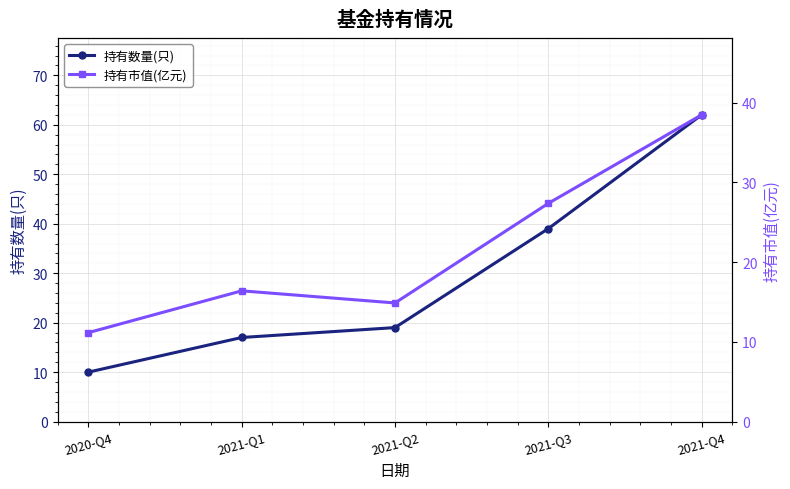

Rank the series by their maximum value, from highest to lowest.

持有数量(只), 持有市值(亿元)